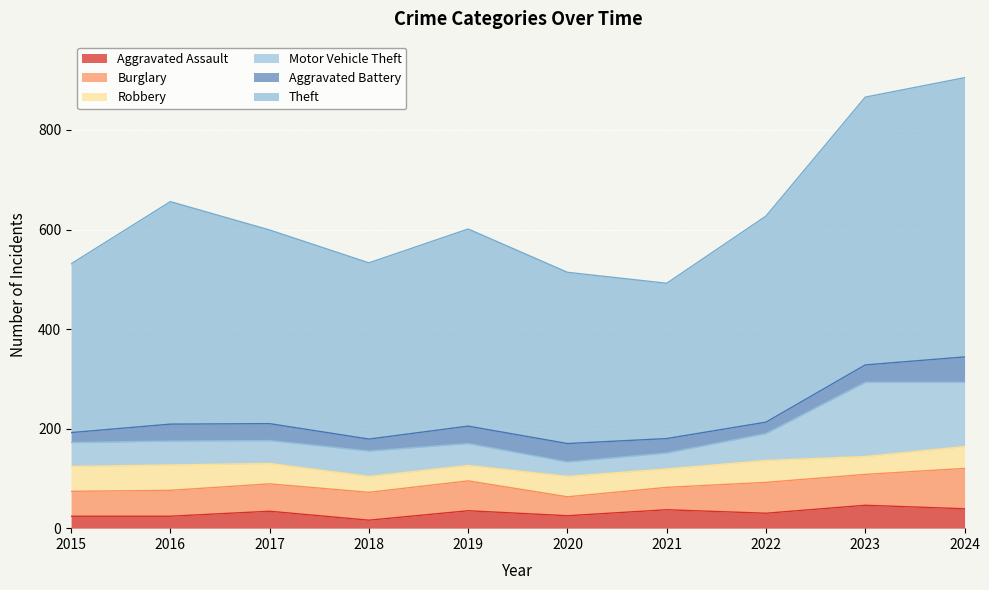

What is the minimum value for Burglary?

38